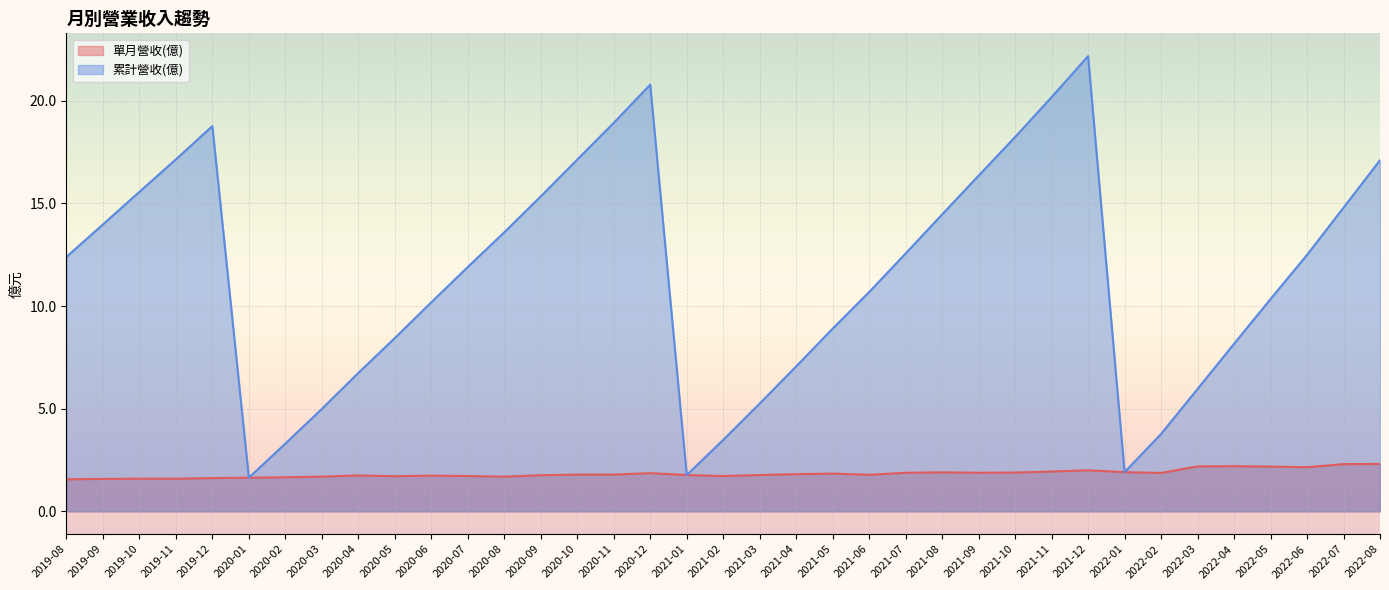

What is the label of the 6th point from the left?

2020-01